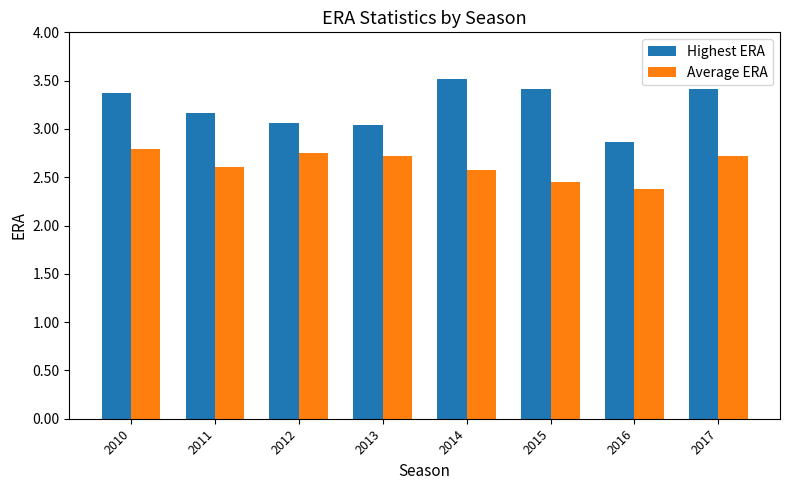

At how many categories does at least one series exceed 2?

8